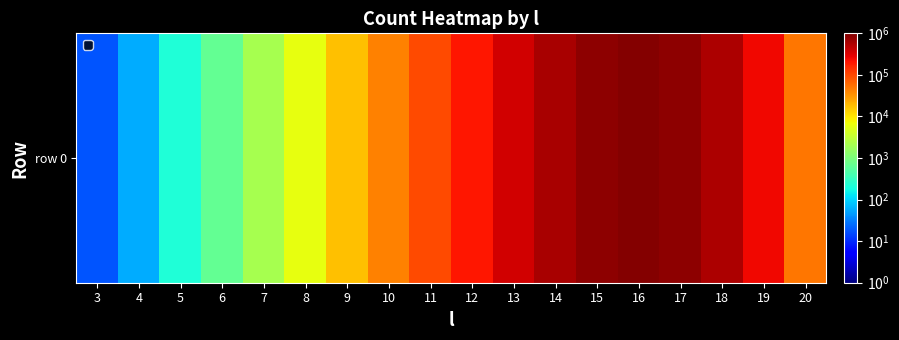

The chart shows a value of 450 at 7. True or false?

False